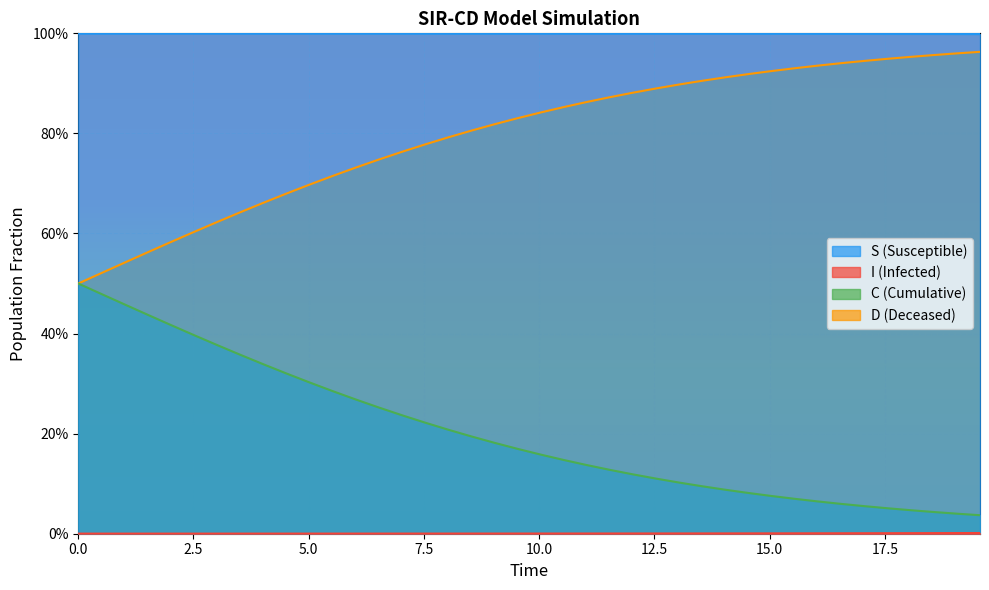

Which series has the largest total across all categories?

S (Susceptible)